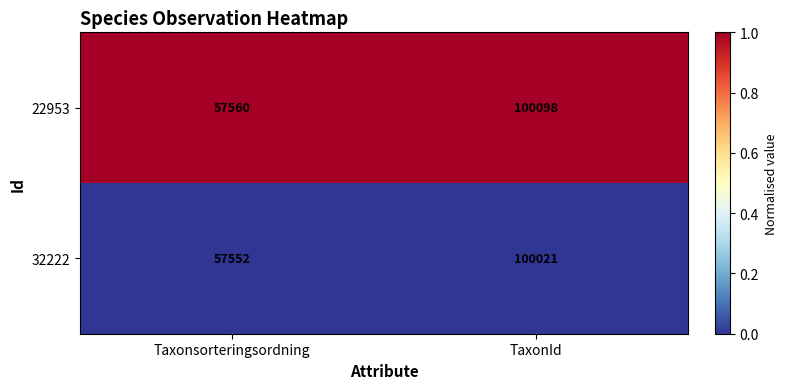

Which label corresponds to the largest value in the chart?

TaxonId